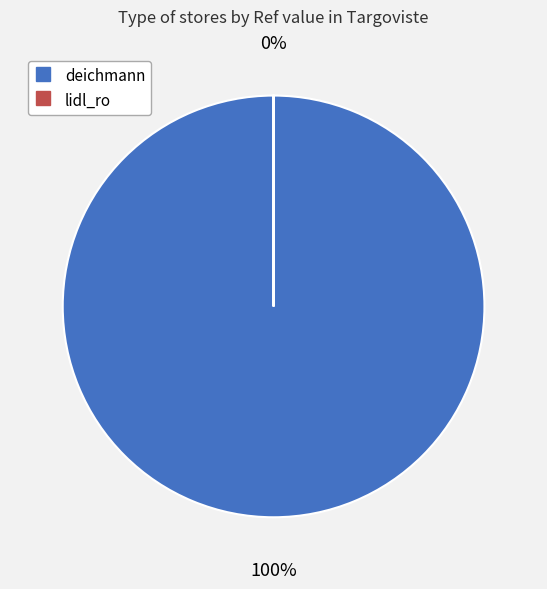

The deichmann slice represents 92% of the pie. True or false?

False